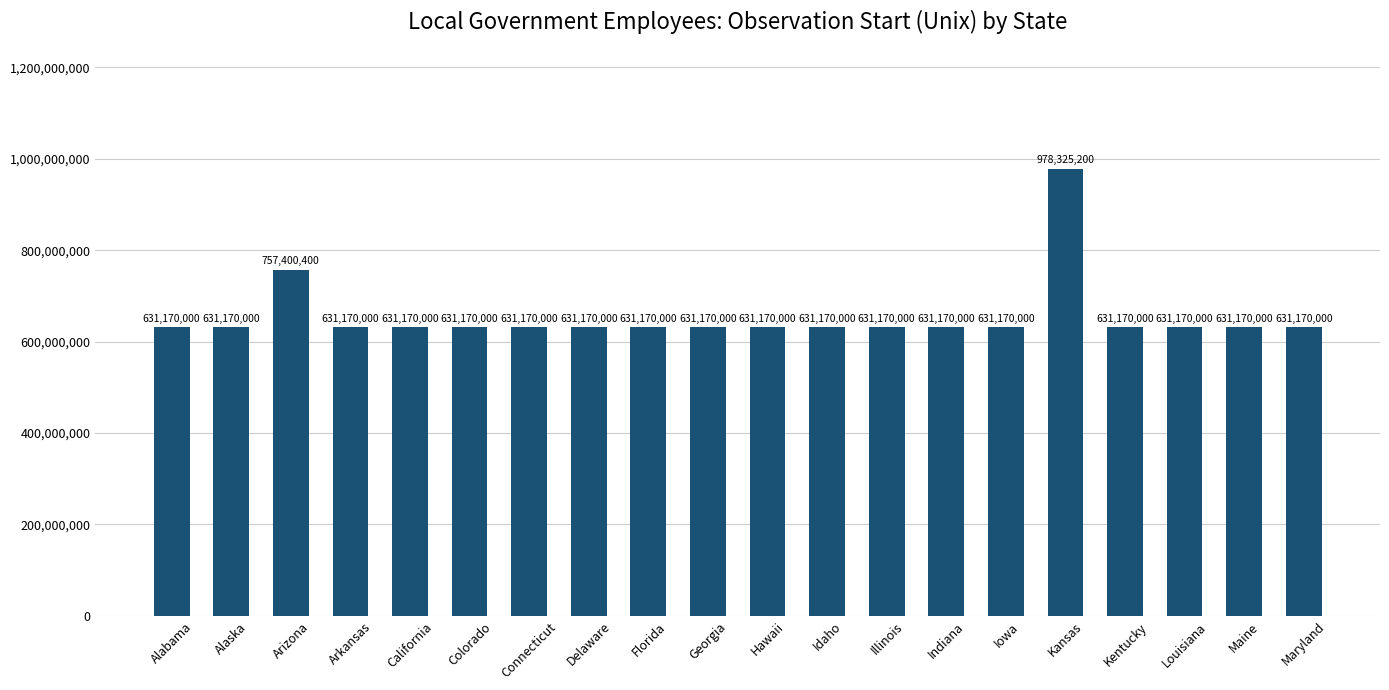

Are the bars horizontal?

No